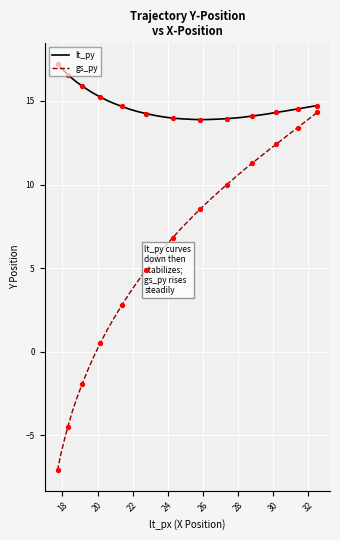

Which series has the largest total across all categories?

lt_py